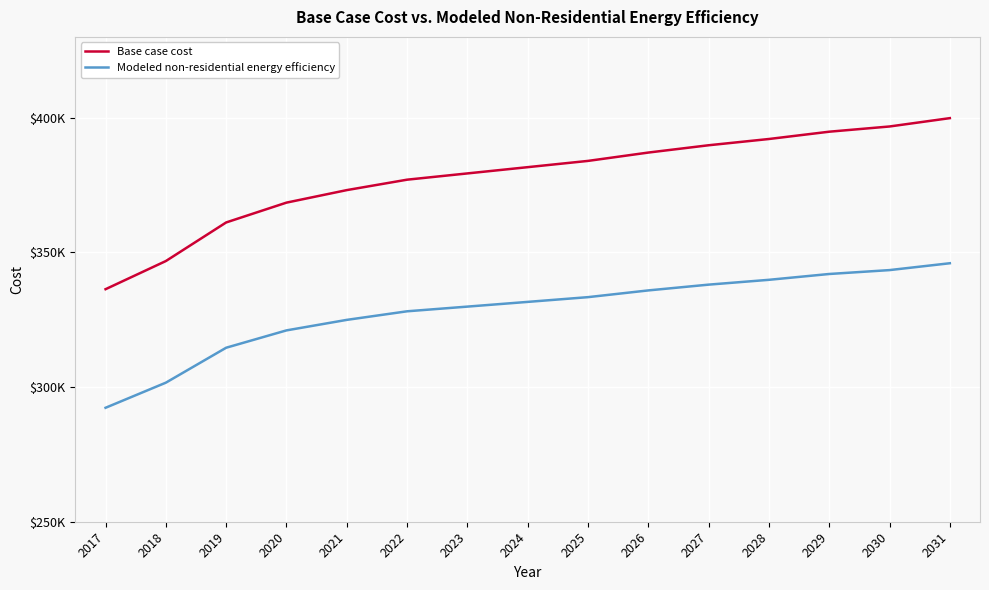

What is the difference between the maximum and minimum values in the Base case cost series?

63506.2